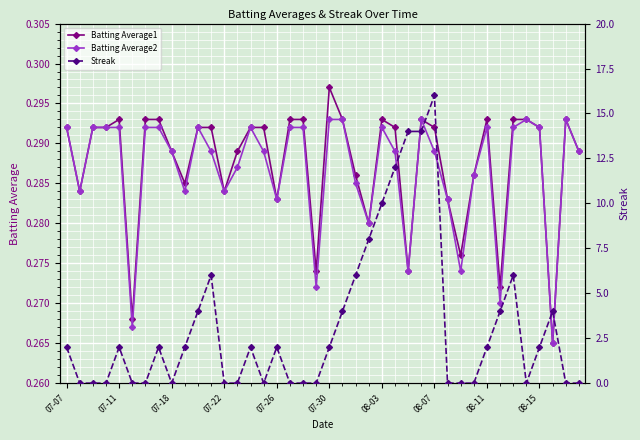

Count the Batting Average2 values in the range 0 to 1.

40